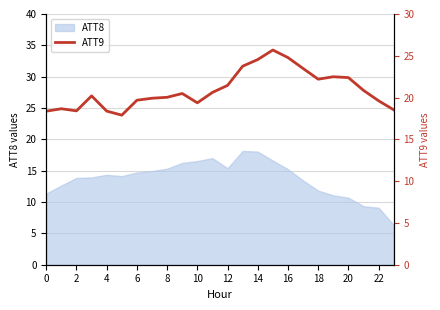

At which label is the value closest to 21?

21